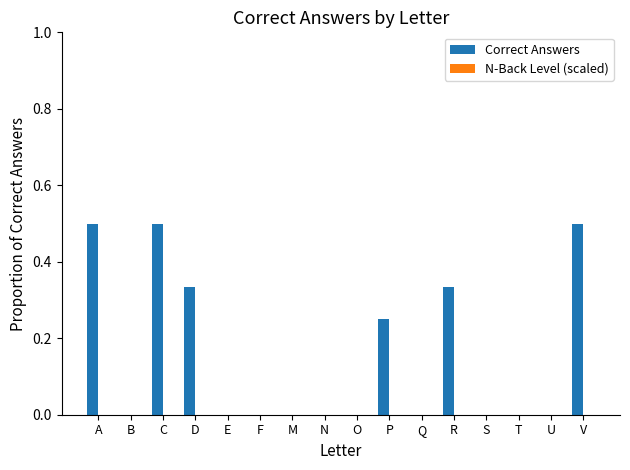

Between R and U, which is larger?

R